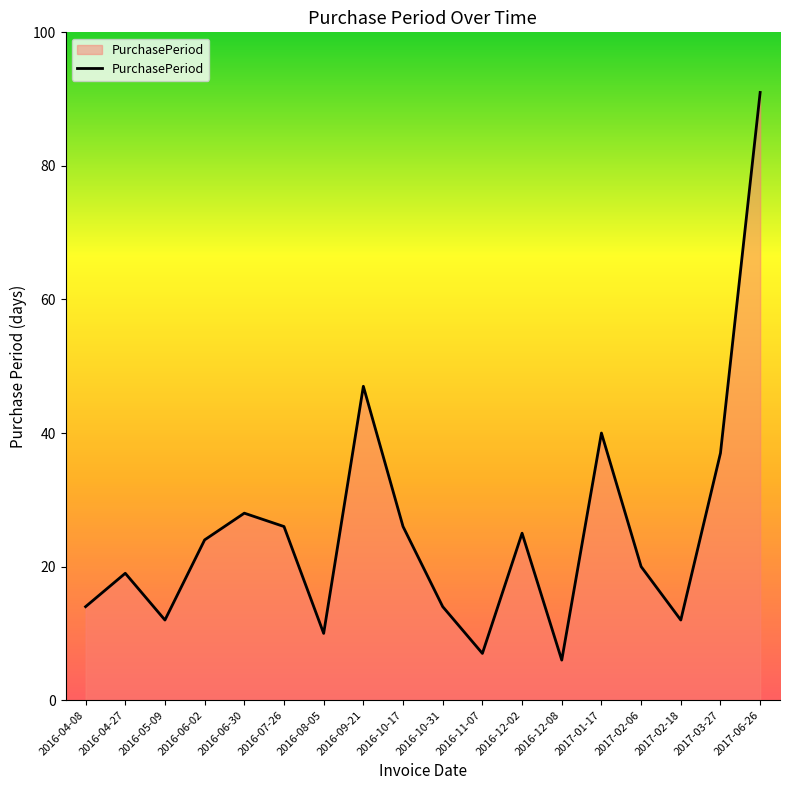

What is the sum of the values at 2017-06-26 and 2016-05-09?

103